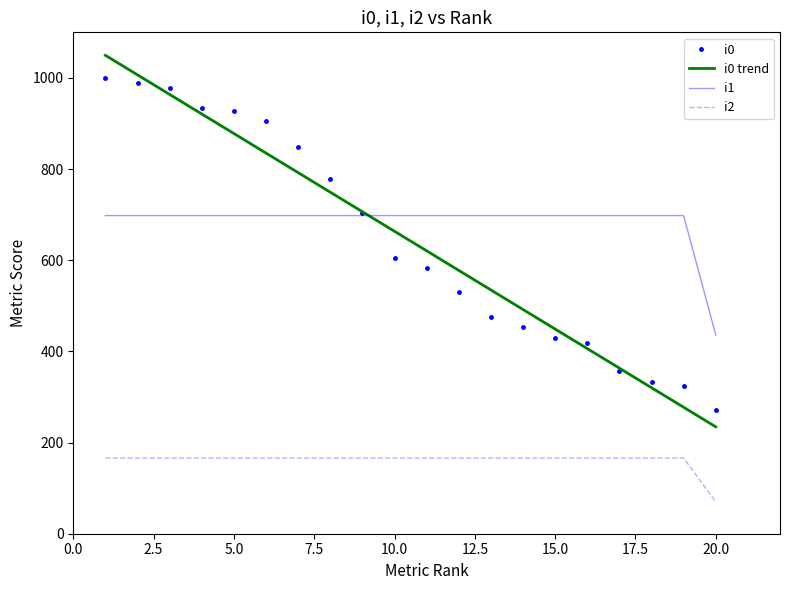

What is the difference between the highest and lowest values at 0?

532